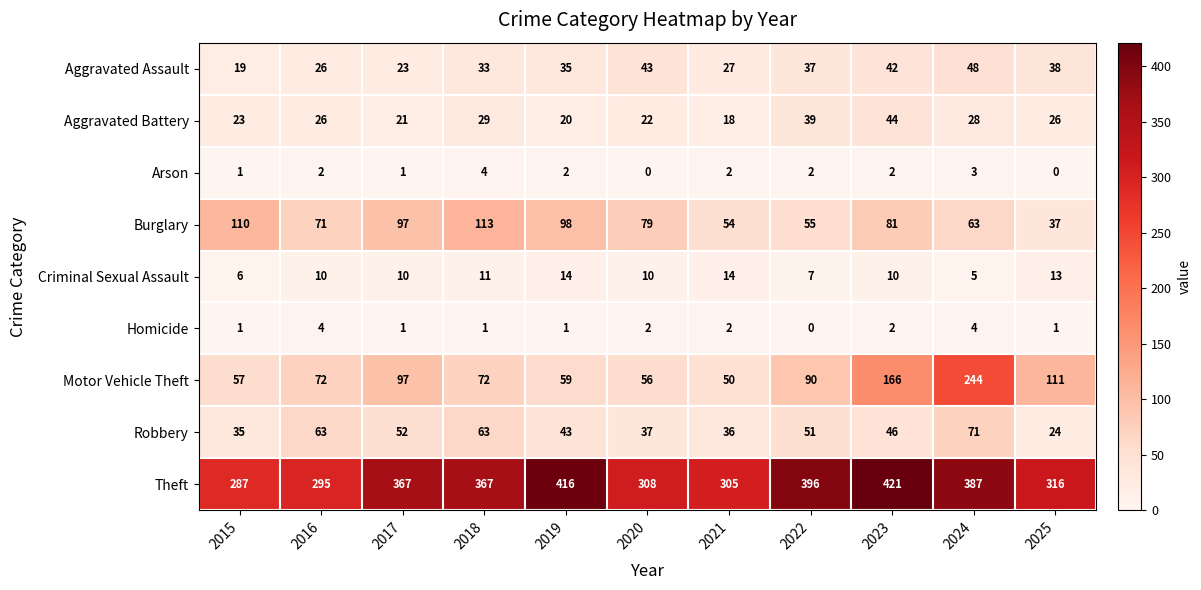

What is the difference between the highest and lowest values at 2021?

303